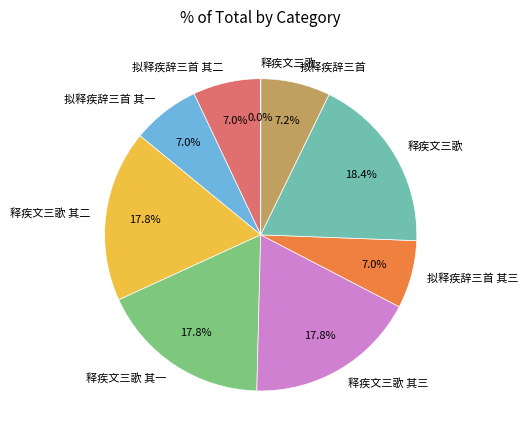

Is there any slice that represents more than half of the pie?

No